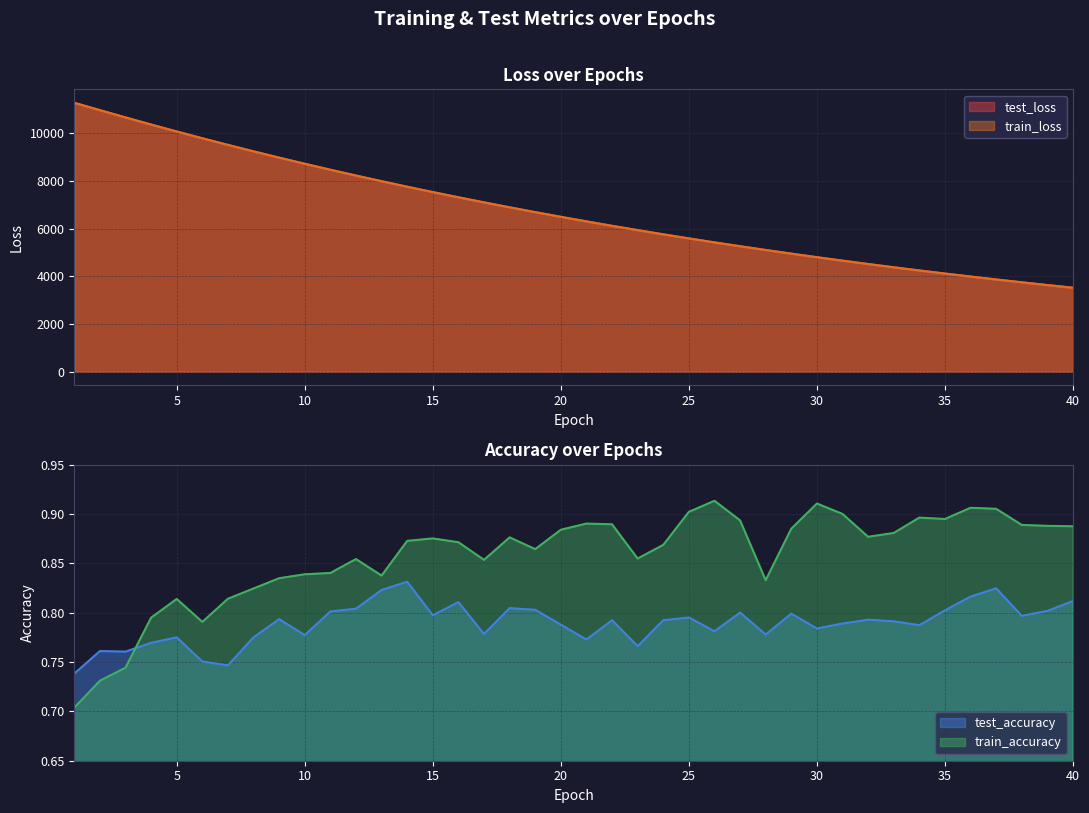

List the series in order of their peak value, highest first.

train_loss, test_loss, train_accuracy, test_accuracy